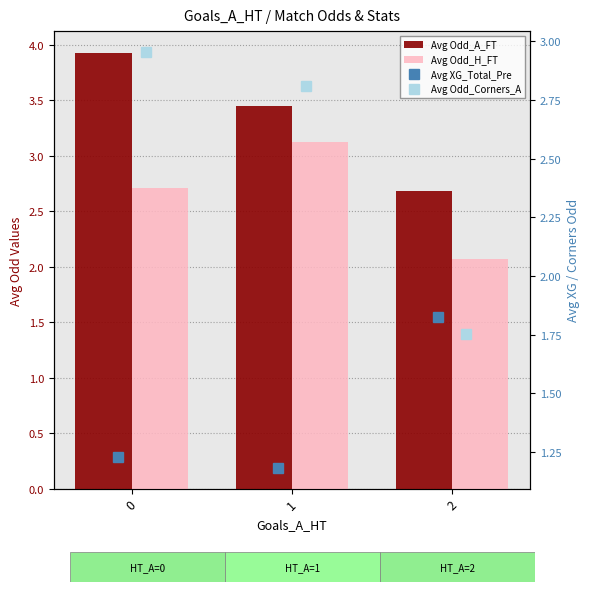

Is the value of Avg Odd_H_FT at 2 greater than the value of Avg Odd_Corners_A at 0?

No